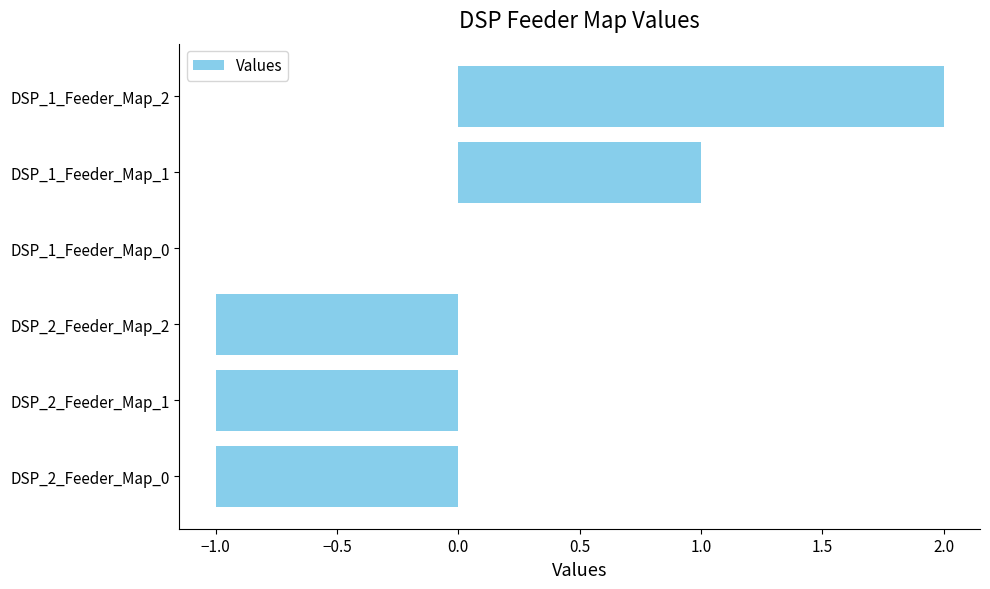

The chart shows a value of 2 at DSP_1_Feeder_Map_2. True or false?

True